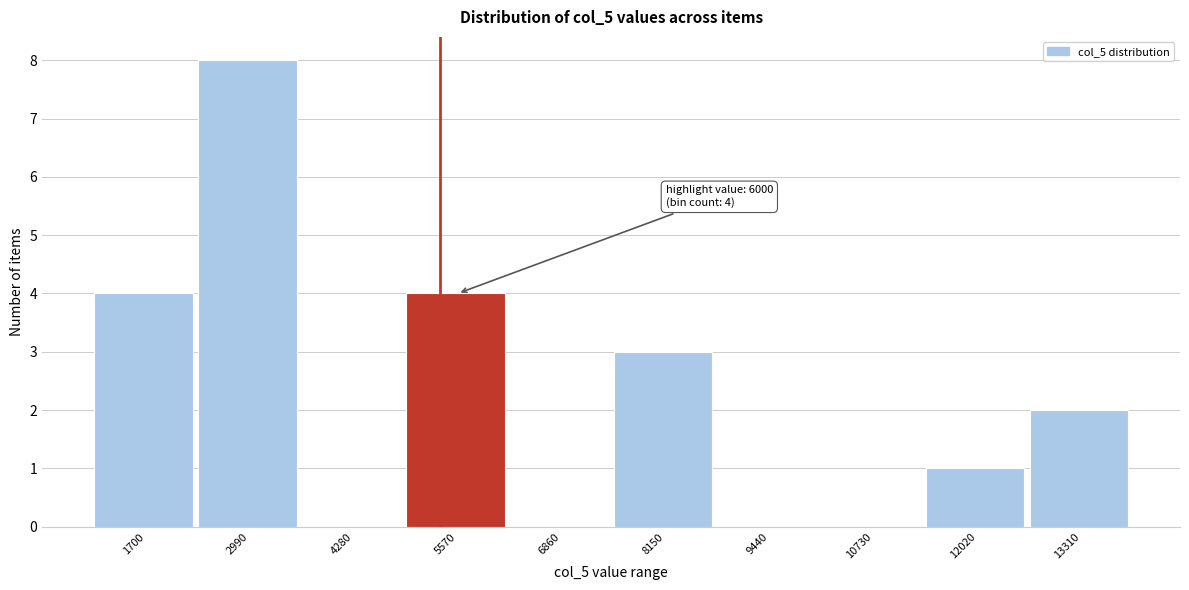

Reading left to right, list all the values displayed in this chart.

1700=4	2990=8	4280=0	5570=4	6860=0	8150=3	9440=0	10730=0	12020=1	13310=2